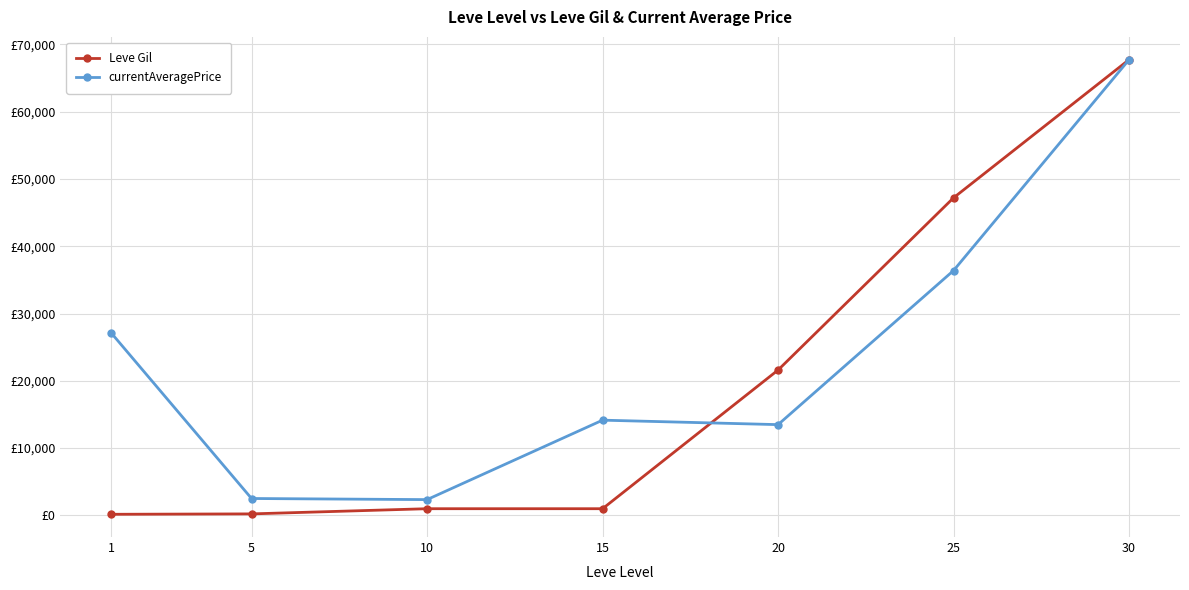

What is the difference between the highest and lowest values at 5?

2287.0